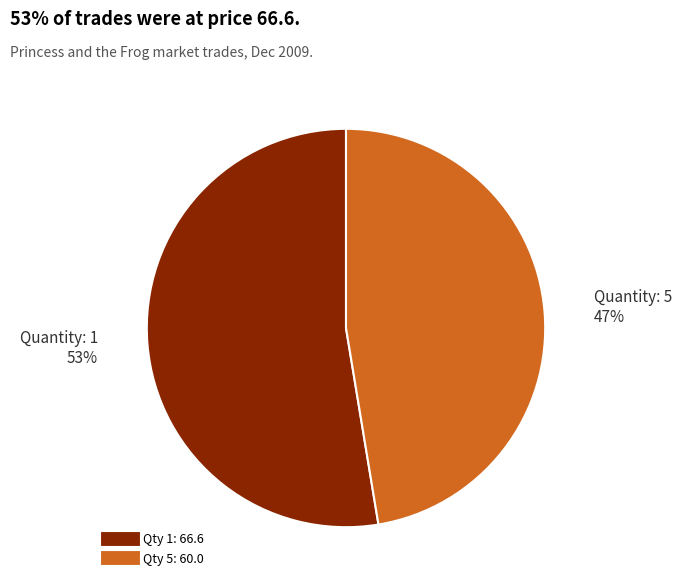

Does any single category account for the majority?

Yes